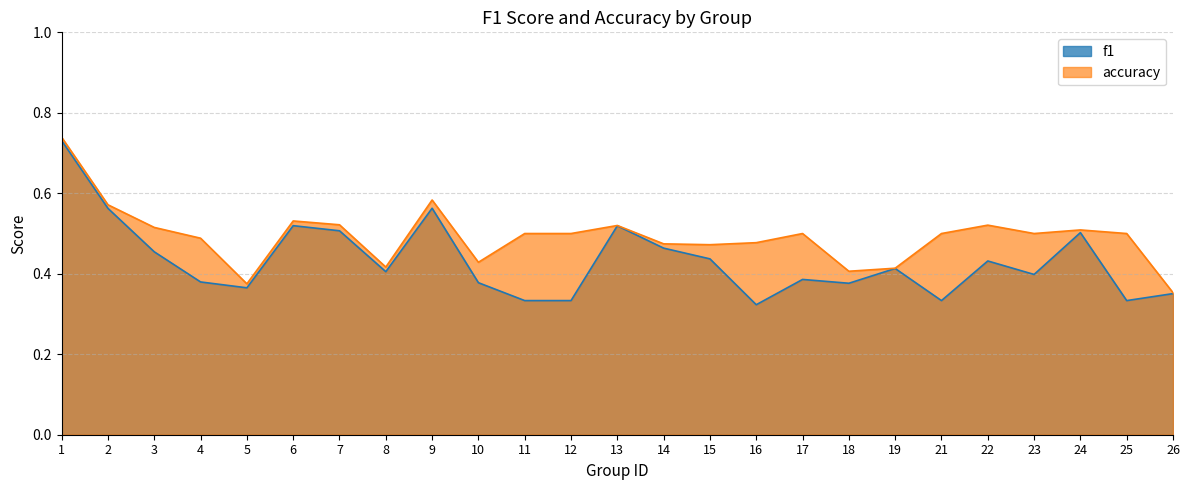

Reading left to right, extract all data points from this chart.

f1: 1=0.7	2=0.6	3=0.5	4=0.4	5=0.4	6=0.5	7=0.5	8=0.4	9=0.6	10=0.4	11=0.3	12=0.3	13=0.5	14=0.5	15=0.4	16=0.3	17=0.4	18=0.4	19=0.4	21=0.3	22=0.4	23=0.4	24=0.5	25=0.3	26=0.4
accuracy: 1=0.7	2=0.6	3=0.5	4=0.5	5=0.4	6=0.5	7=0.5	8=0.4	9=0.6	10=0.4	11=0.5	12=0.5	13=0.5	14=0.5	15=0.5	16=0.5	17=0.5	18=0.4	19=0.4	21=0.5	22=0.5	23=0.5	24=0.5	25=0.5	26=0.4